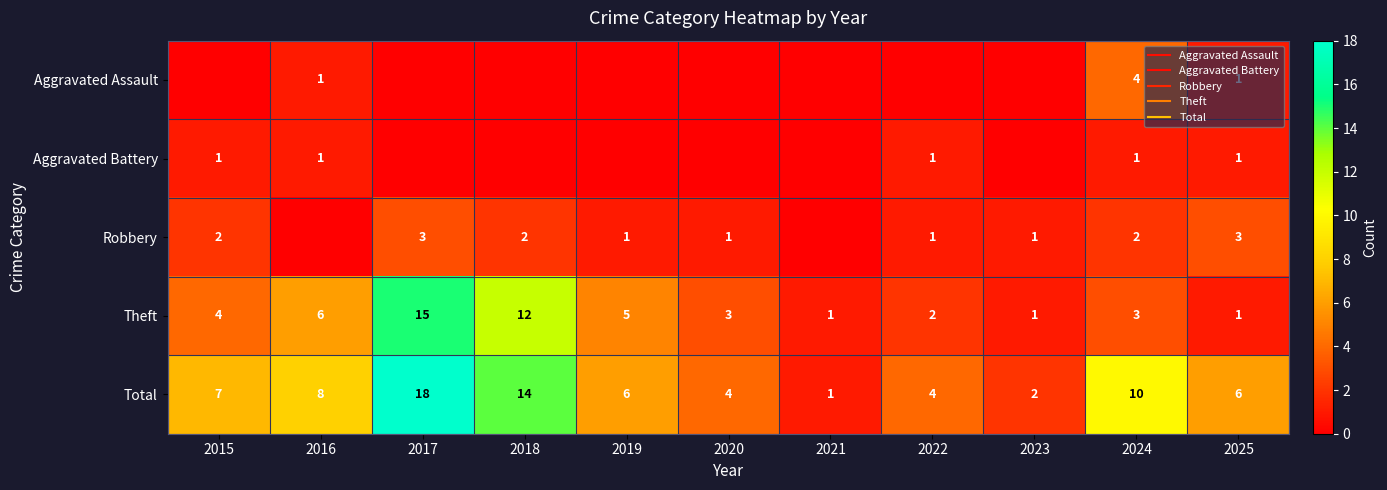

Which category has the highest value in the Total series?

2017